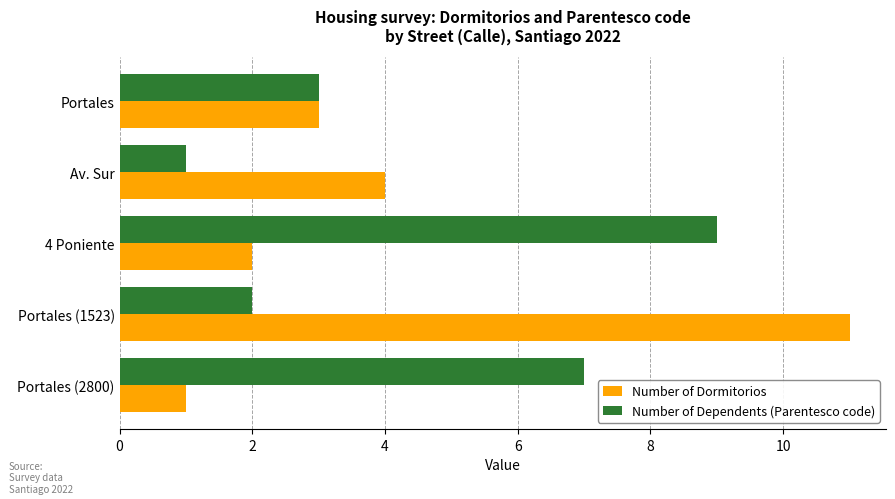

Is it true that Number of Dormitorios equals 2 at Av. Sur?

False